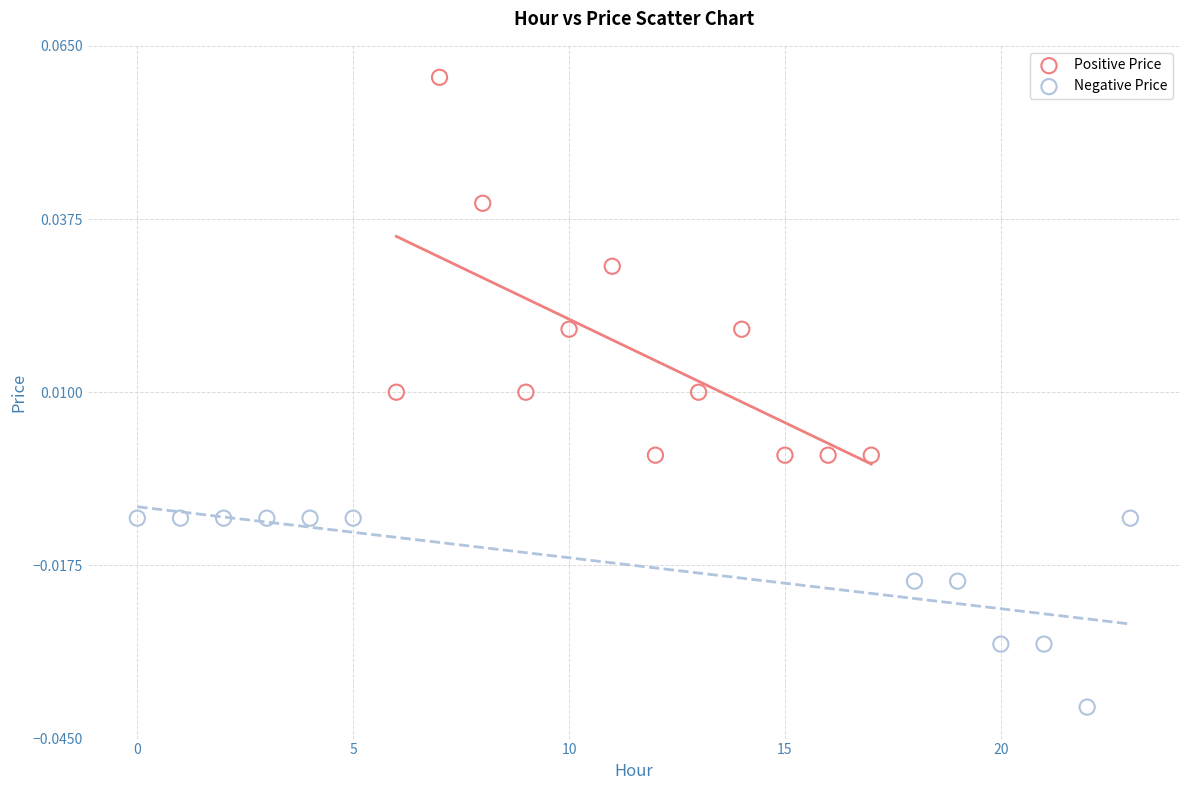

Which series contains the lowest Y value?

Negative Price